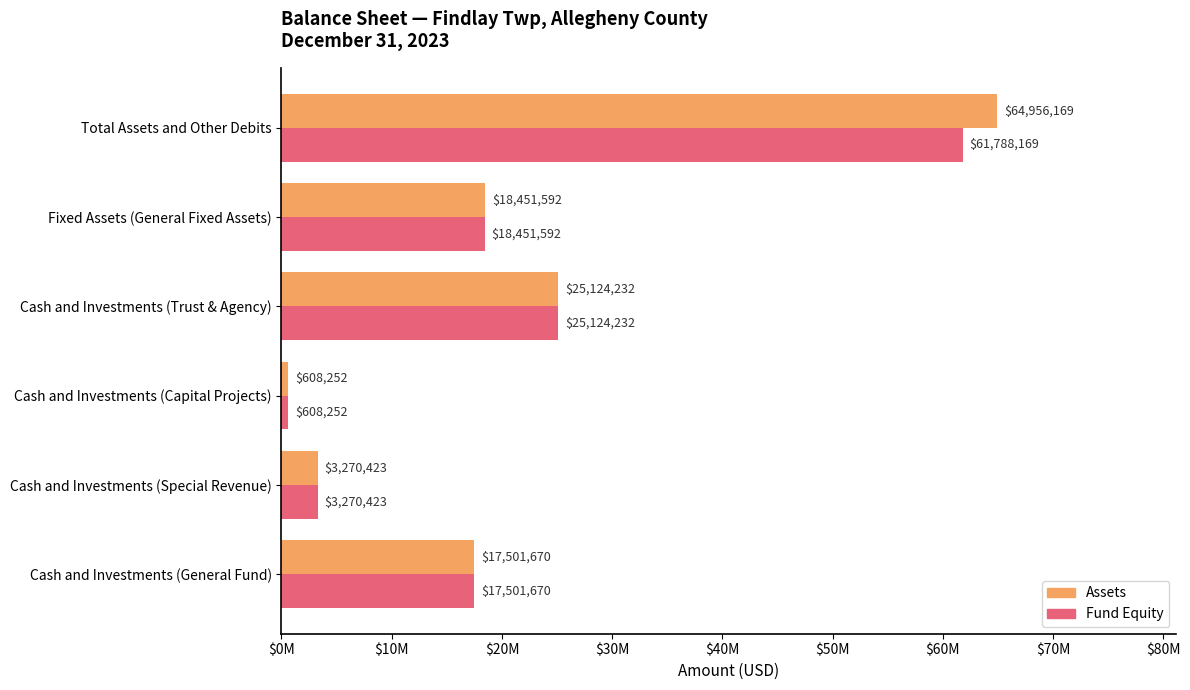

What are all the series names shown in the legend?

Assets, Fund Equity